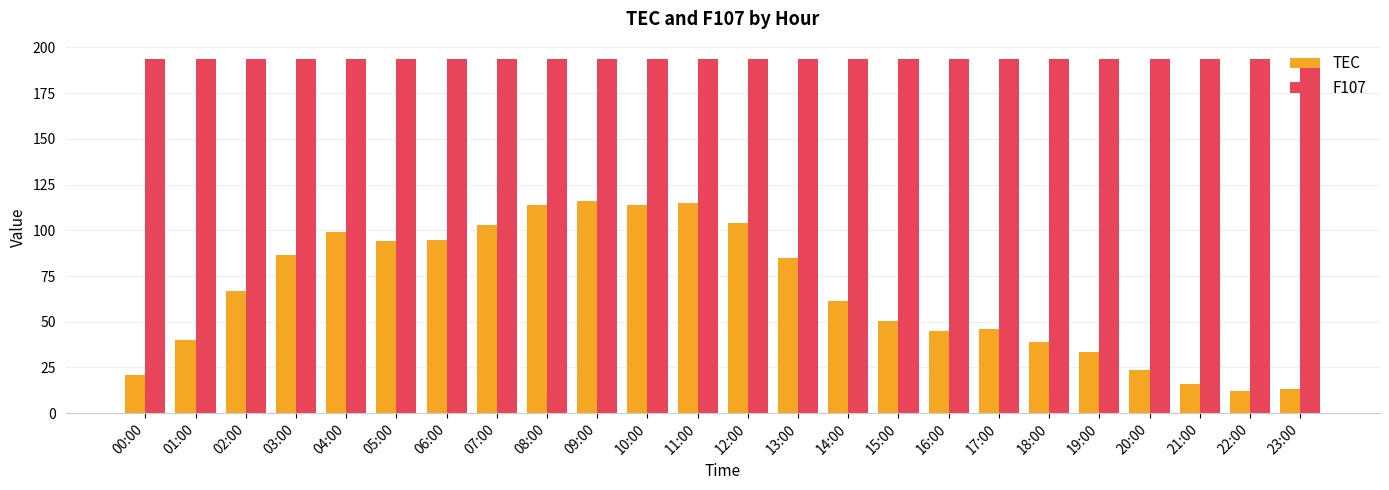

Between 00:00 and 07:00, which series saw the biggest shift?

TEC